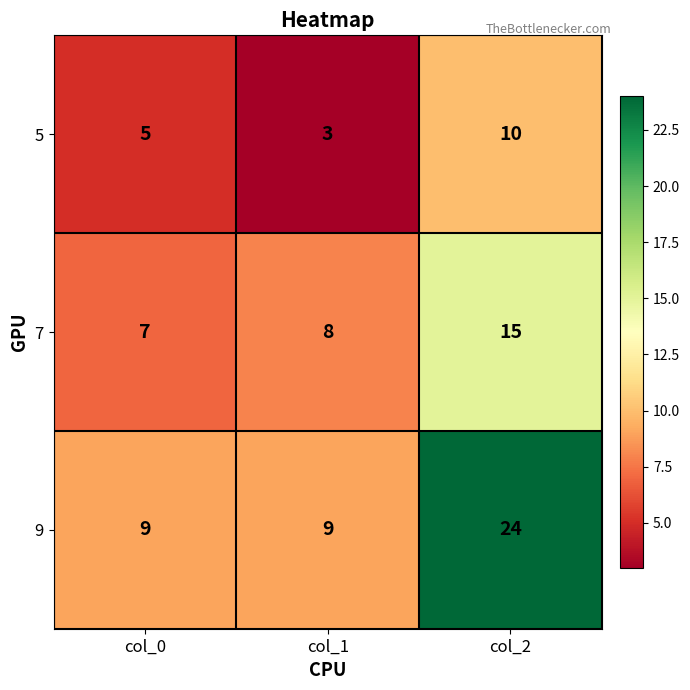

Count the number of data series in this chart.

3